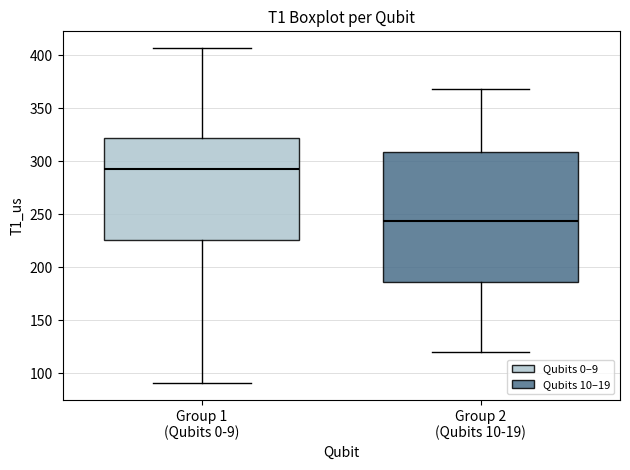

Reading left to right, transcribe this box plot: for each box, give where its median line is, the range the box spans, and where its two whiskers end, as read against the y-axis. The values are not printed on the chart, so give them approximately, as read against the axis.

Group 1 (Qubits 0-9): median 290, box 225 to 320, whiskers 90 to 405
Group 2 (Qubits 10-19): median 245, box 185 to 310, whiskers 120 to 370